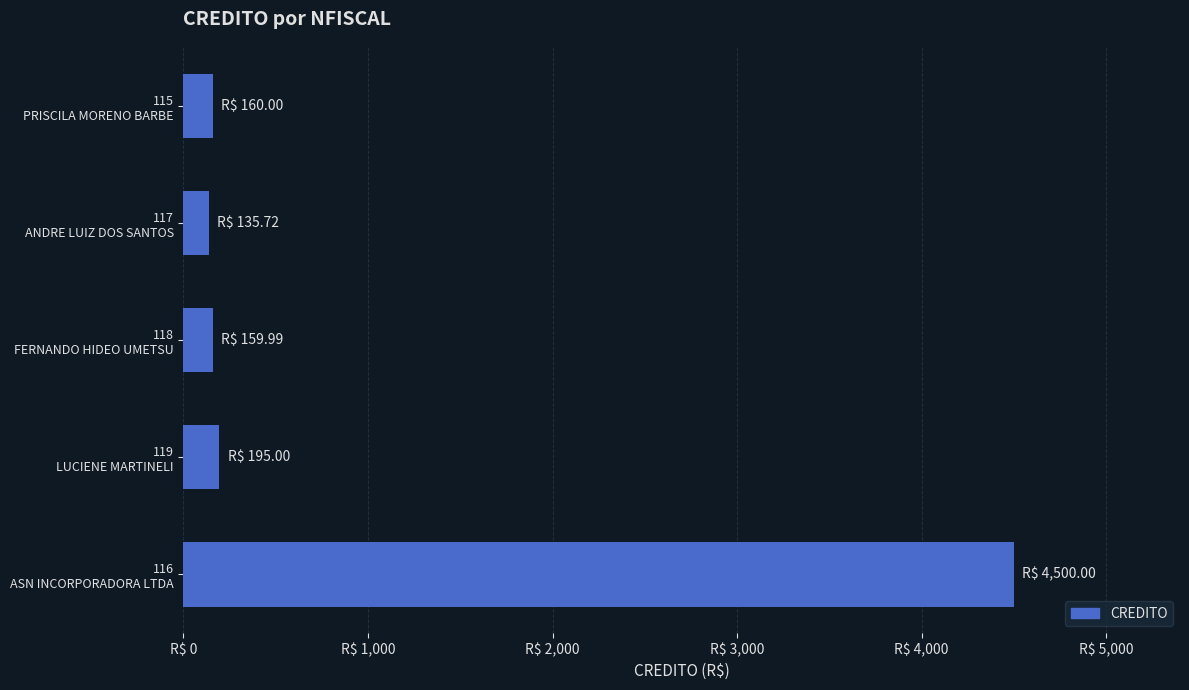

Are the bars grouped side by side (vs. stacked)?

No